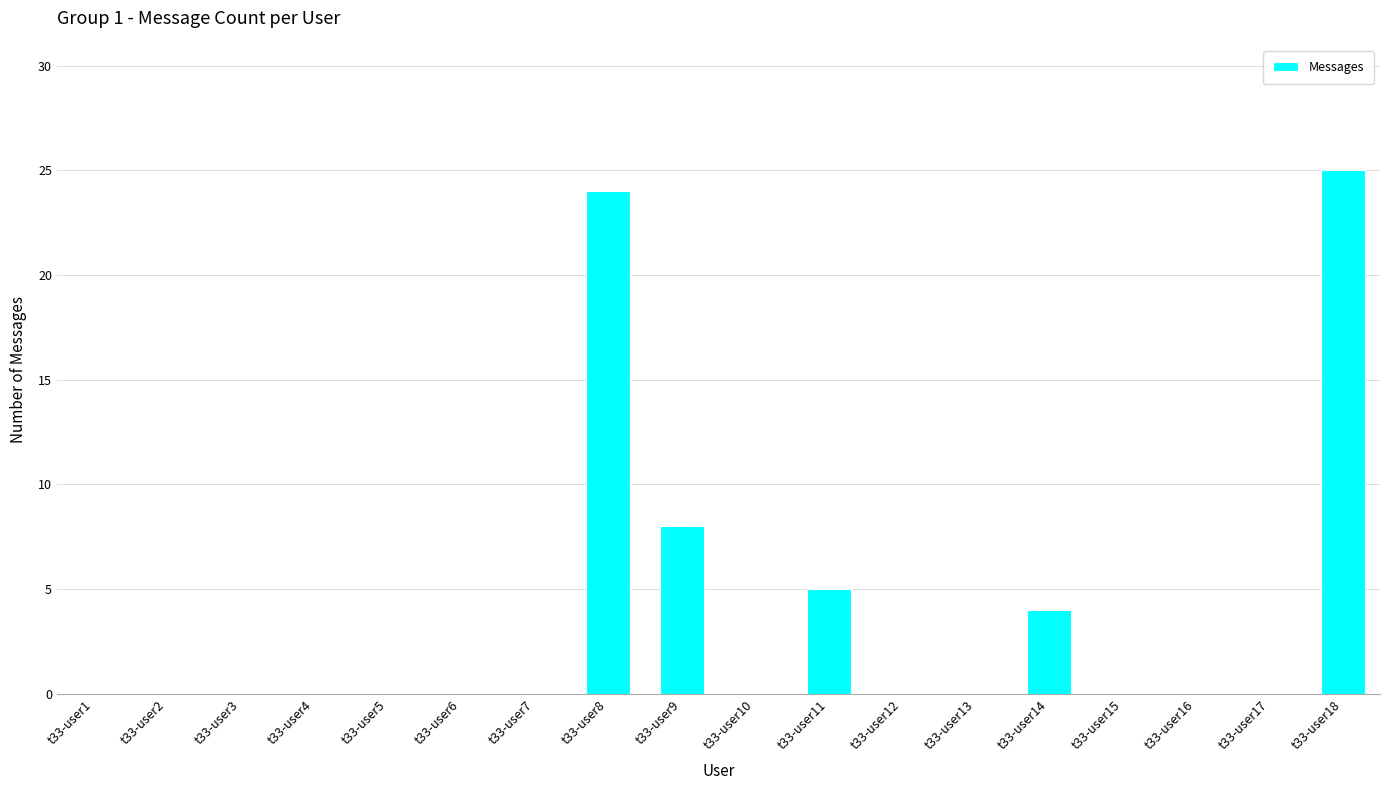

What is the sum of all values?

66